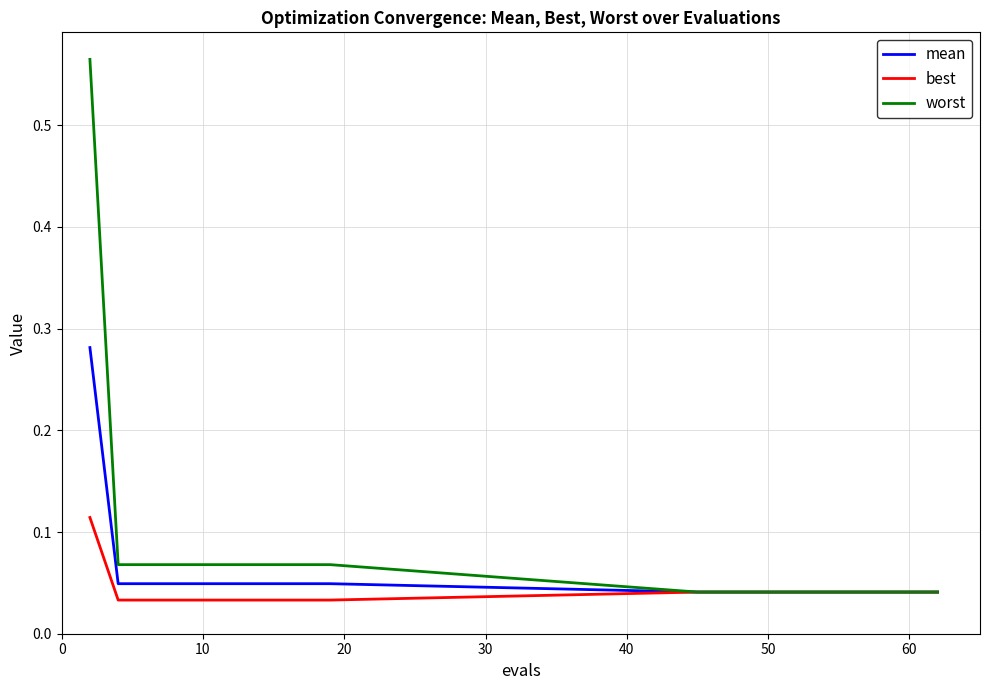

At how many categories does at least one series exceed 0?

20